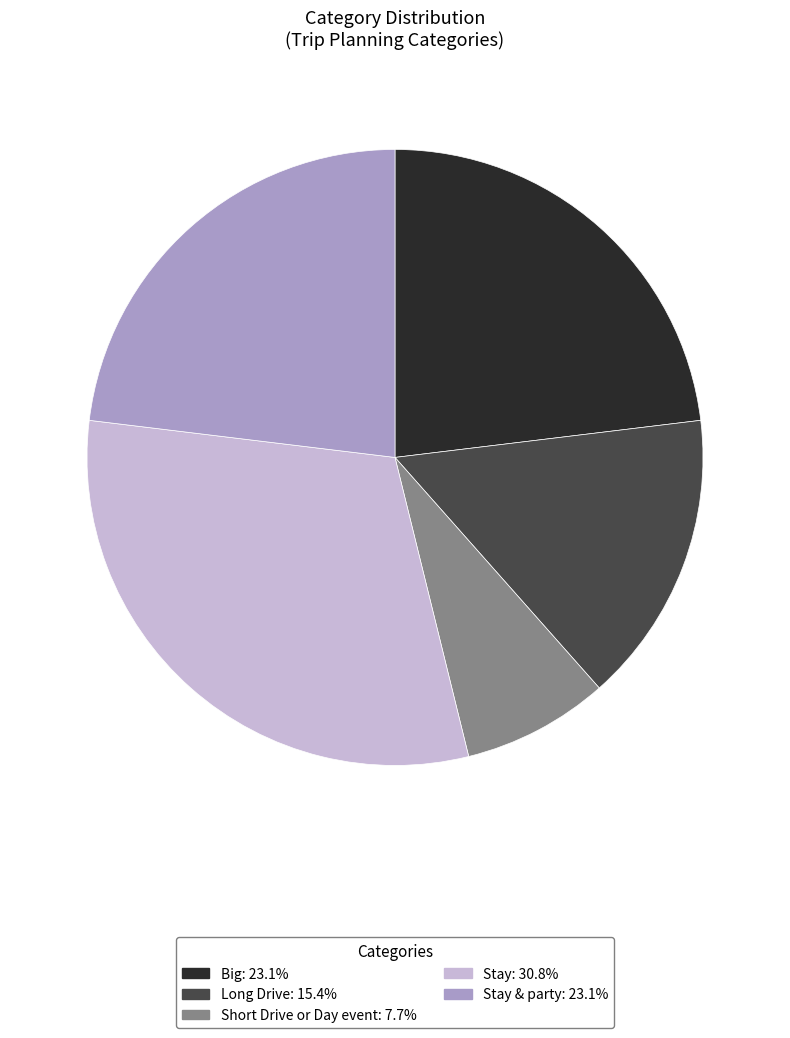

Does any single category account for the majority?

No